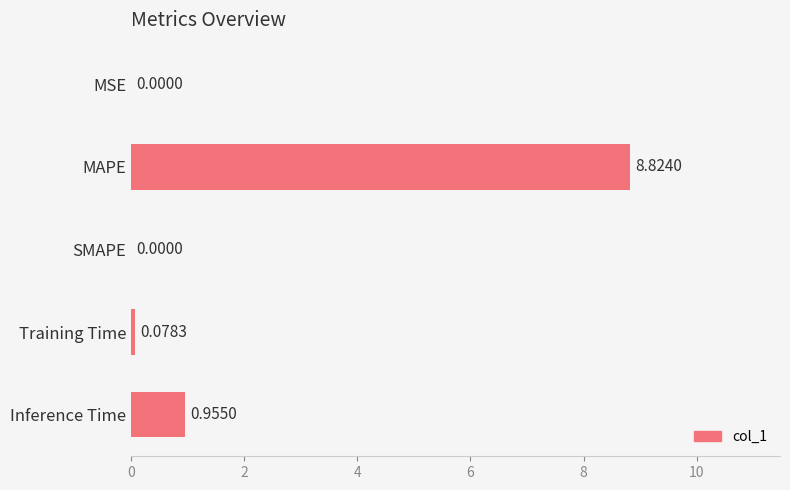

Which label corresponds to the largest value in the chart?

MAPE